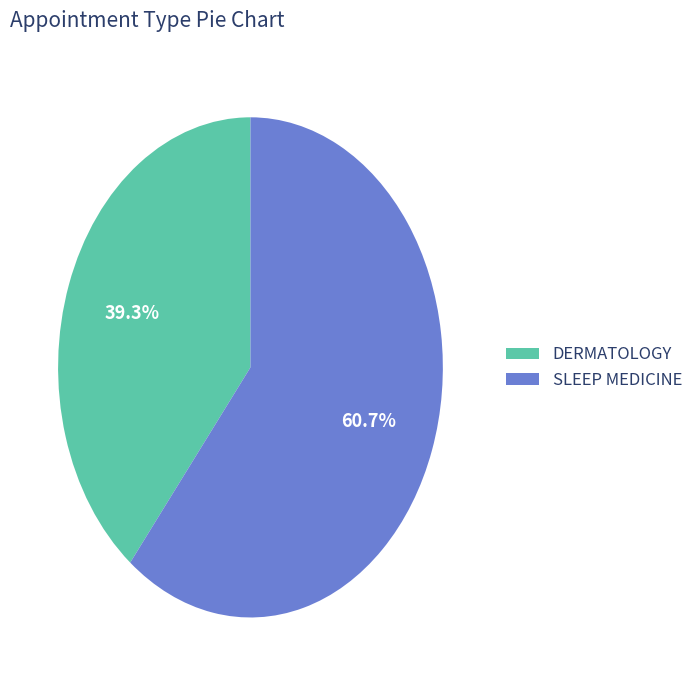

What is the total percentage of SLEEP MEDICINE and DERMATOLOGY?

100.0%